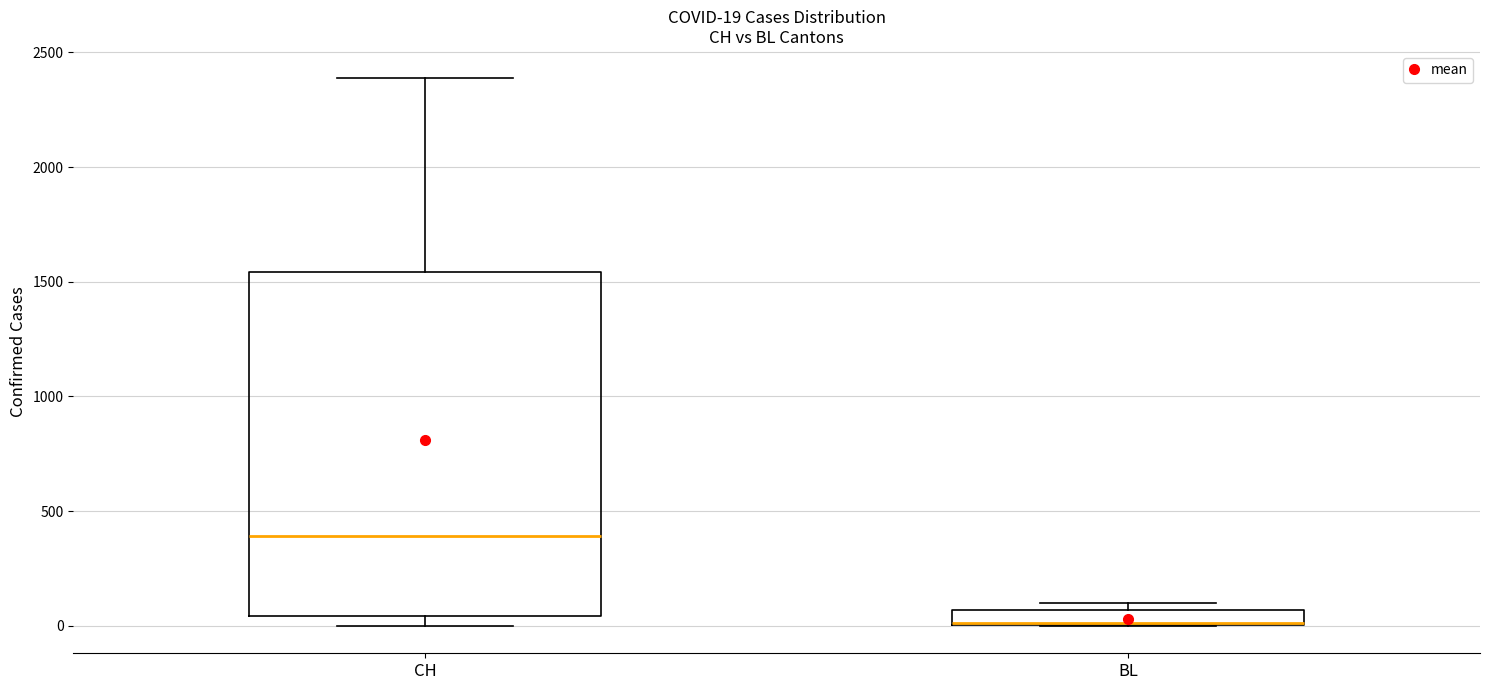

Which box has the highest median line?

CH